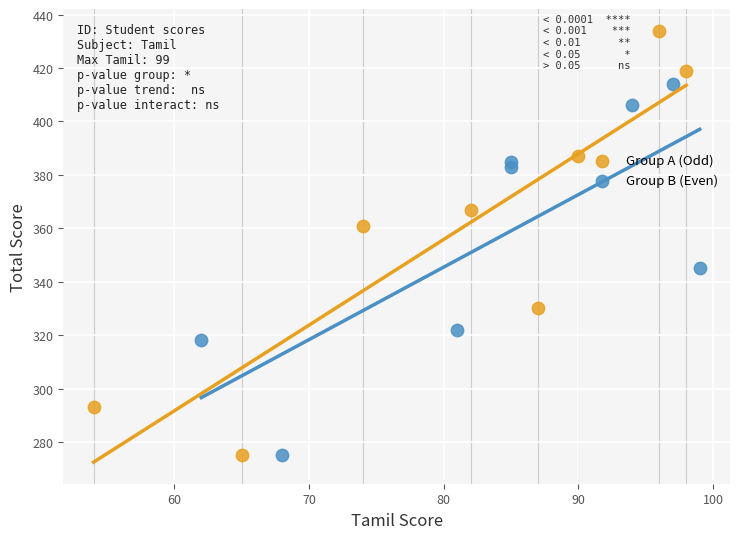

Which series has the largest Y range (max minus min)?

Group A (Odd)